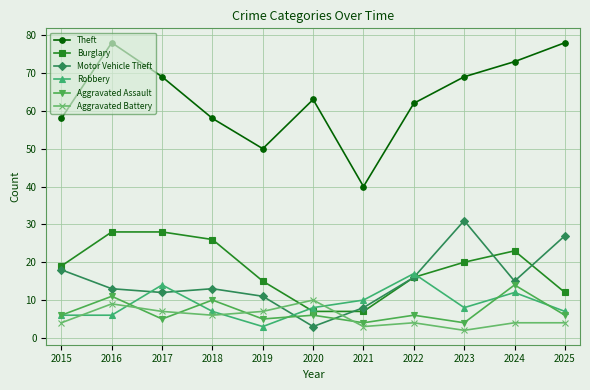

At how many categories does at least one series exceed 2?

11